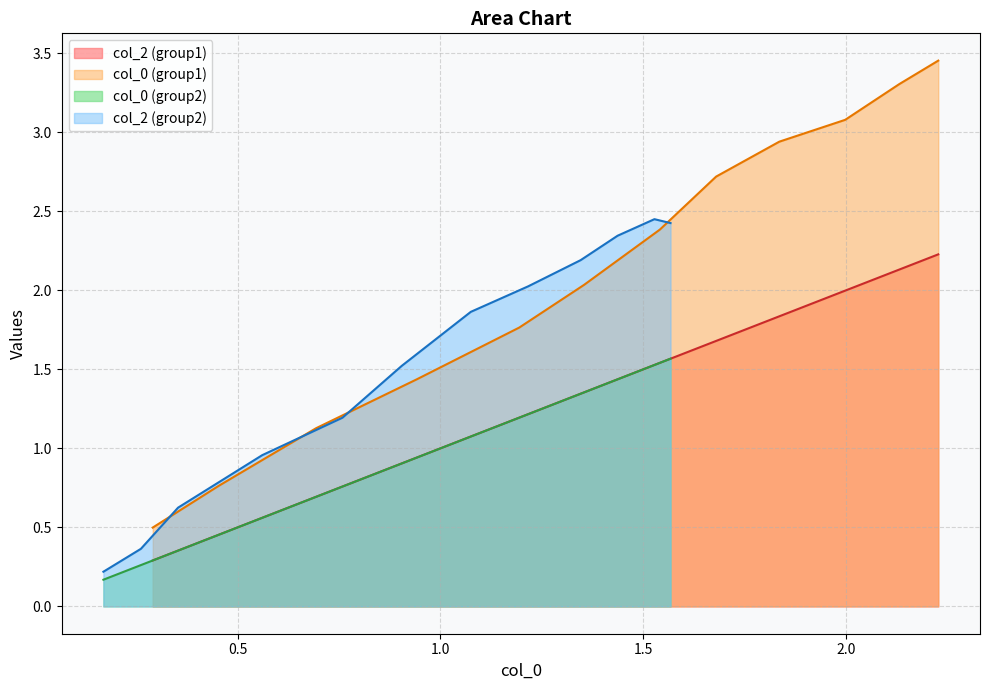

What is the smallest value displayed?

0.2